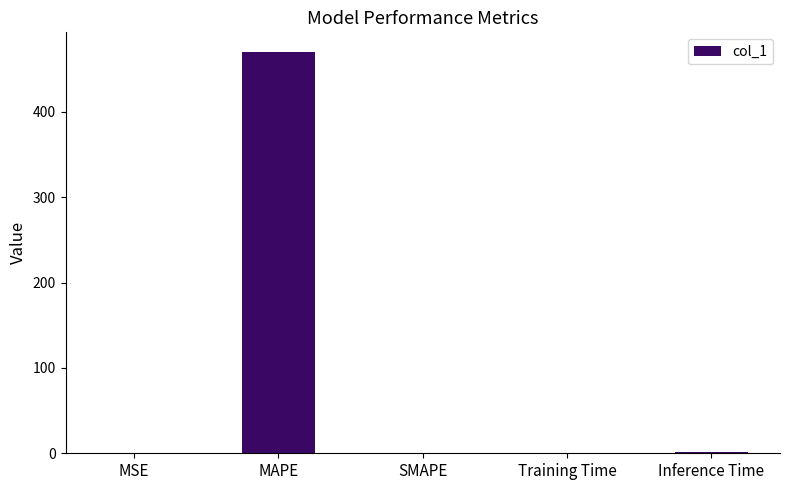

What is the sum of all values?

470.7